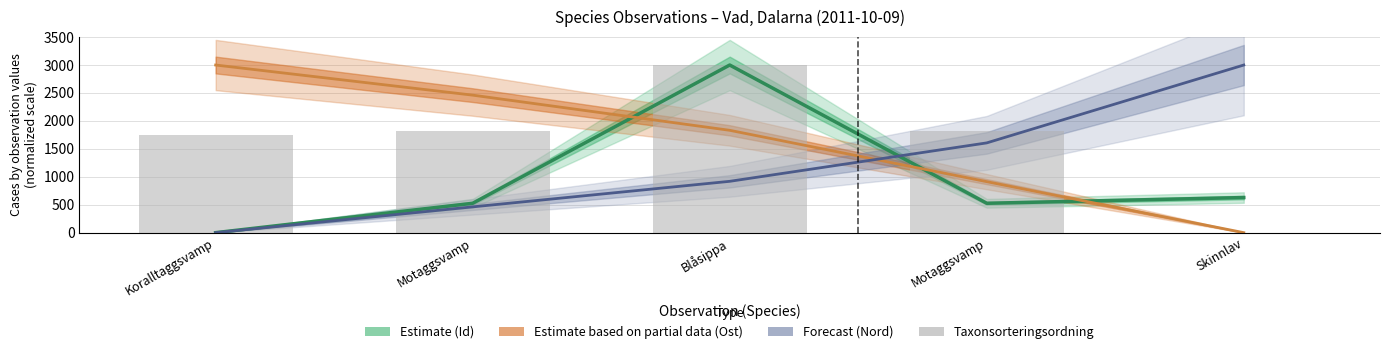

What is the label of the 2nd bar from the right?

Motaggsvamp